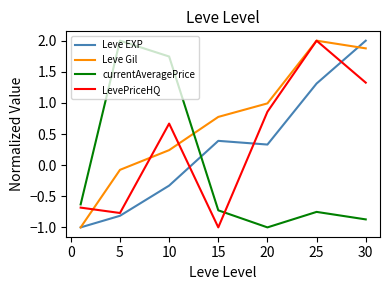

What is the sum of all currentAveragePrice values?

-0.2